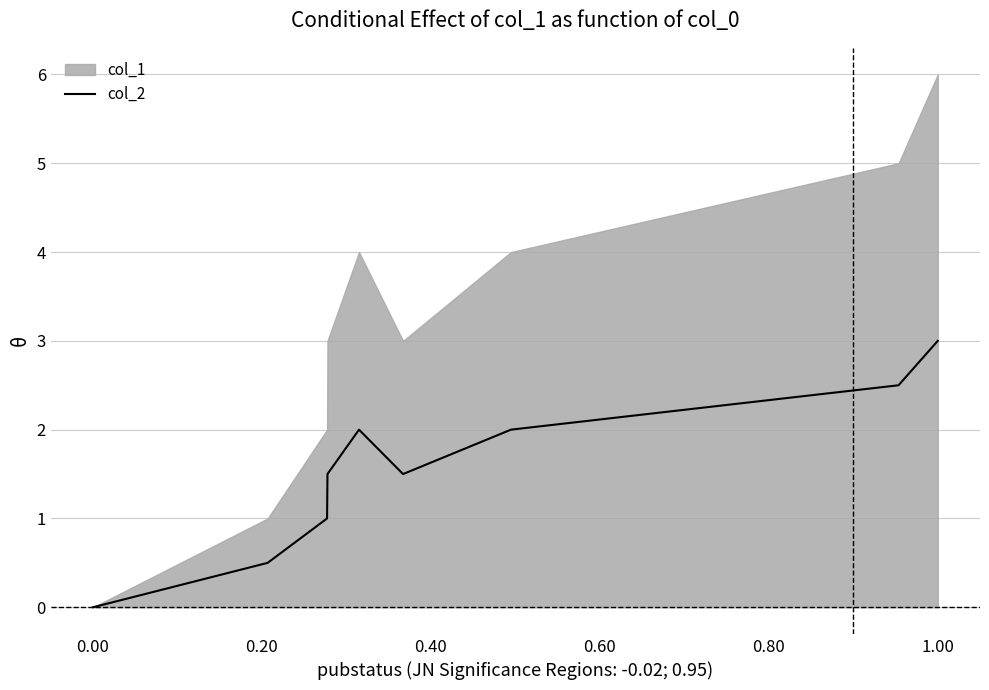

At which label does col_2 reach its peak?

1.00